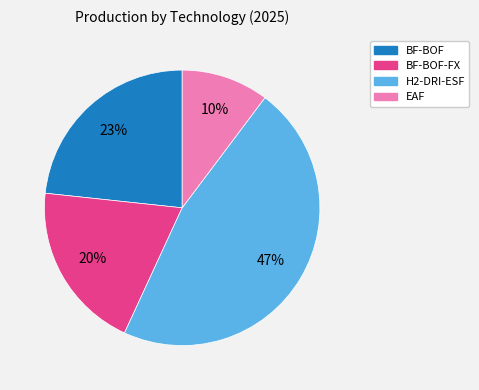

To the nearest percent, what is the average slice percentage?

25%